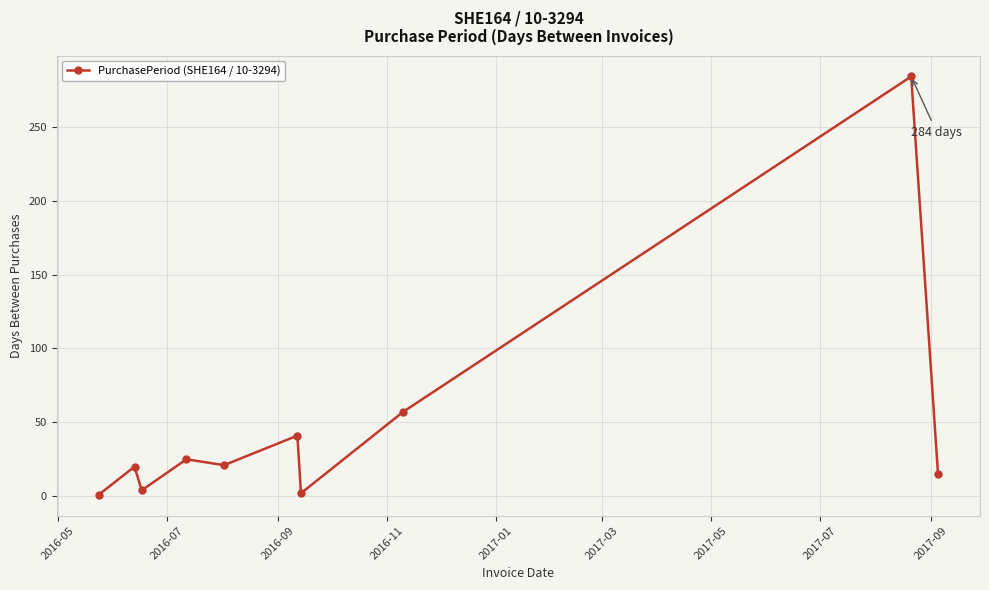

True or false: there are more than 2 points higher than both neighbors.

True